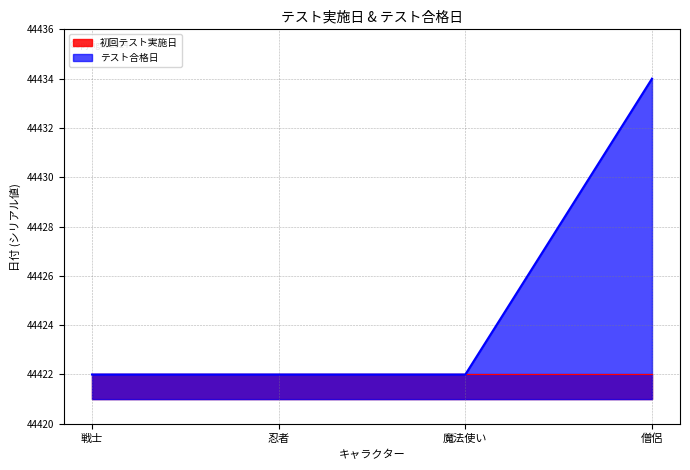

The chart shows a value of 44422 at 魔法使い. True or false?

True